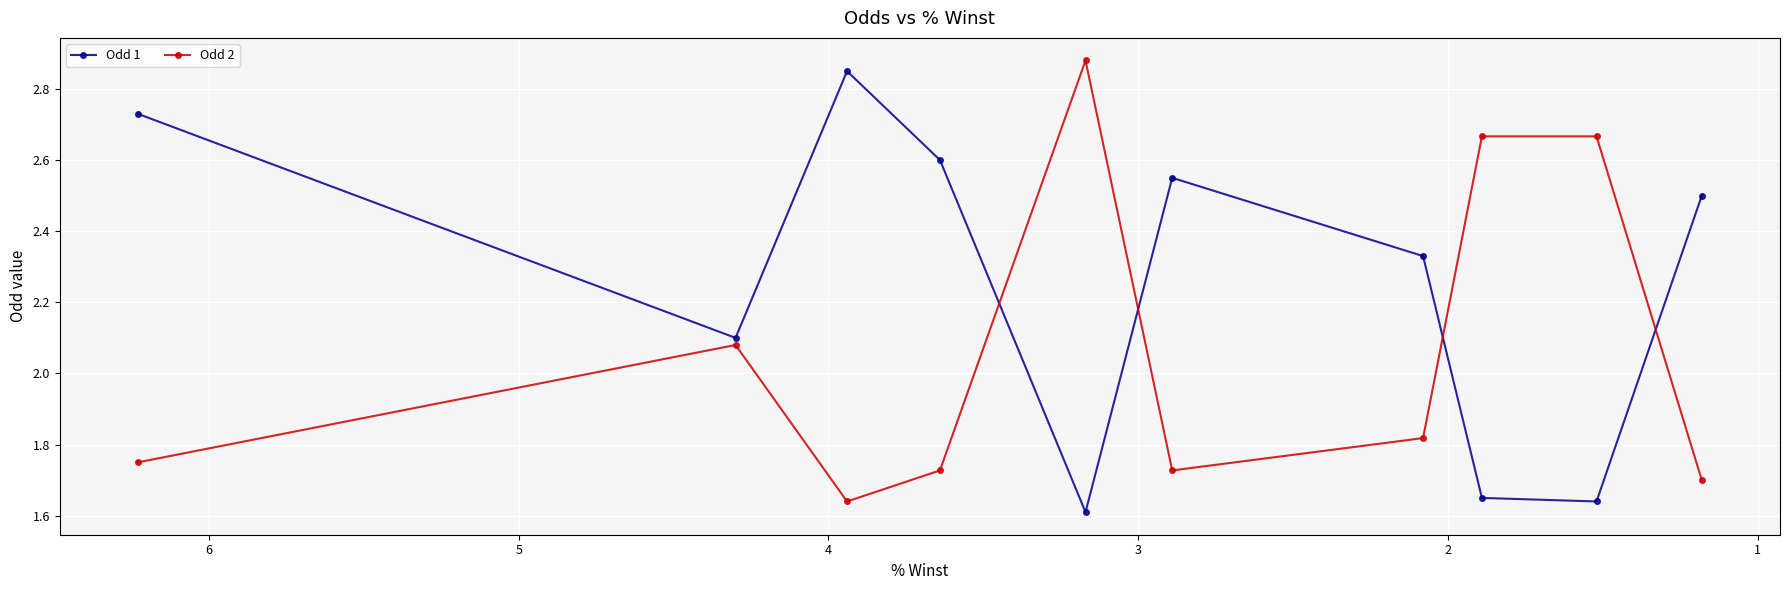

Which series has the largest total across all categories?

Odd 1